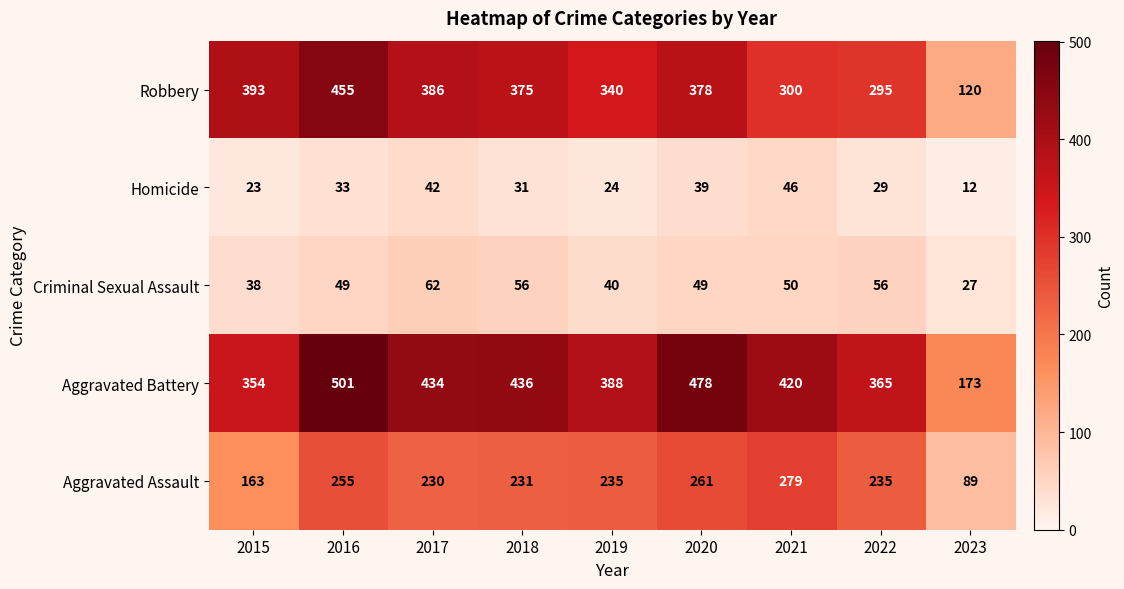

Which category has the lowest value in the Robbery series?

2023